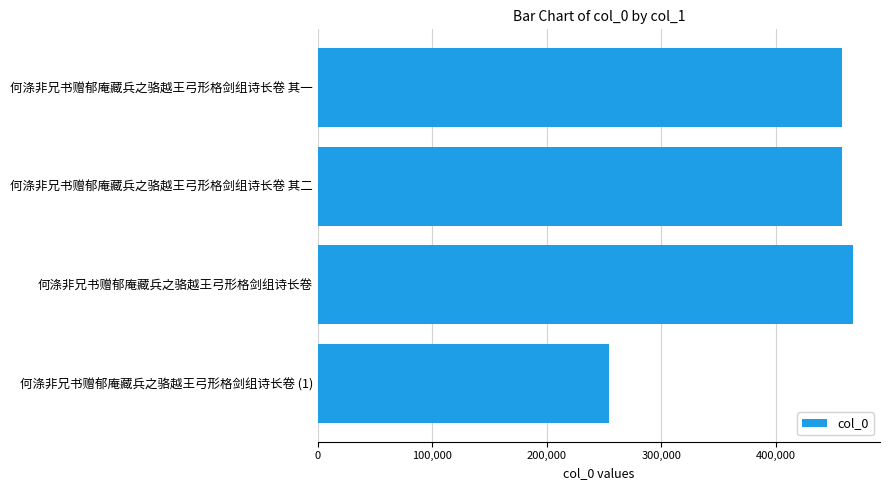

How many bars are there in total?

4